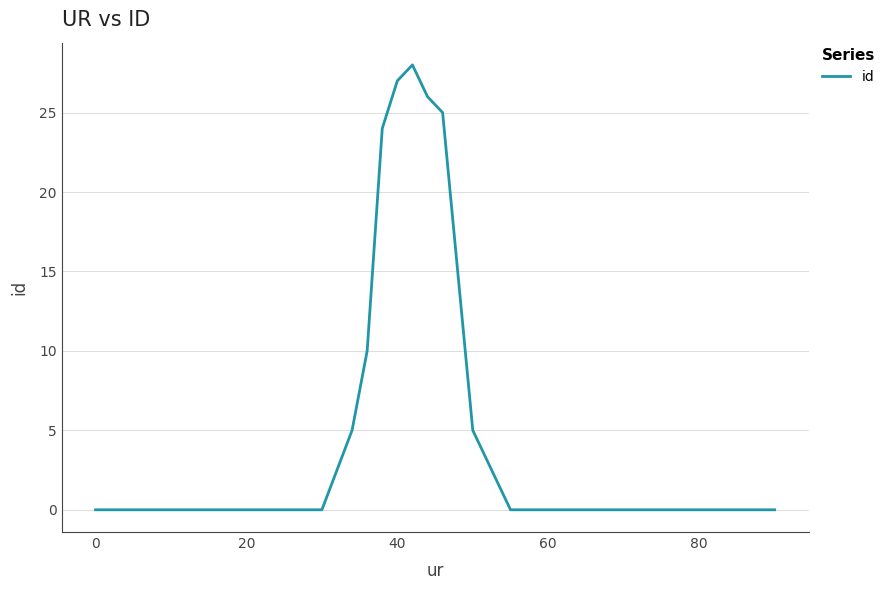

Is this an area chart (filled region under the line)?

No